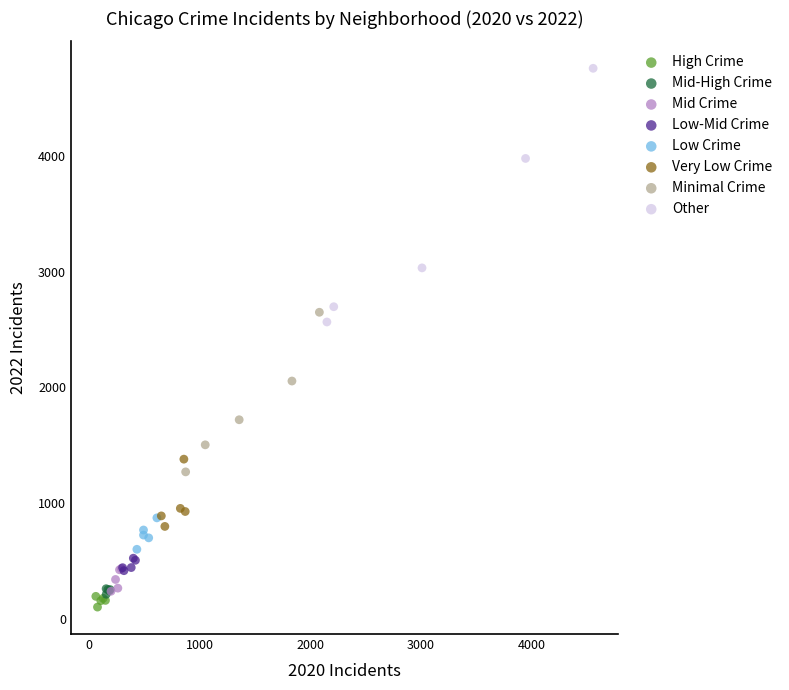

Which series reaches the maximum Y coordinate?

Other